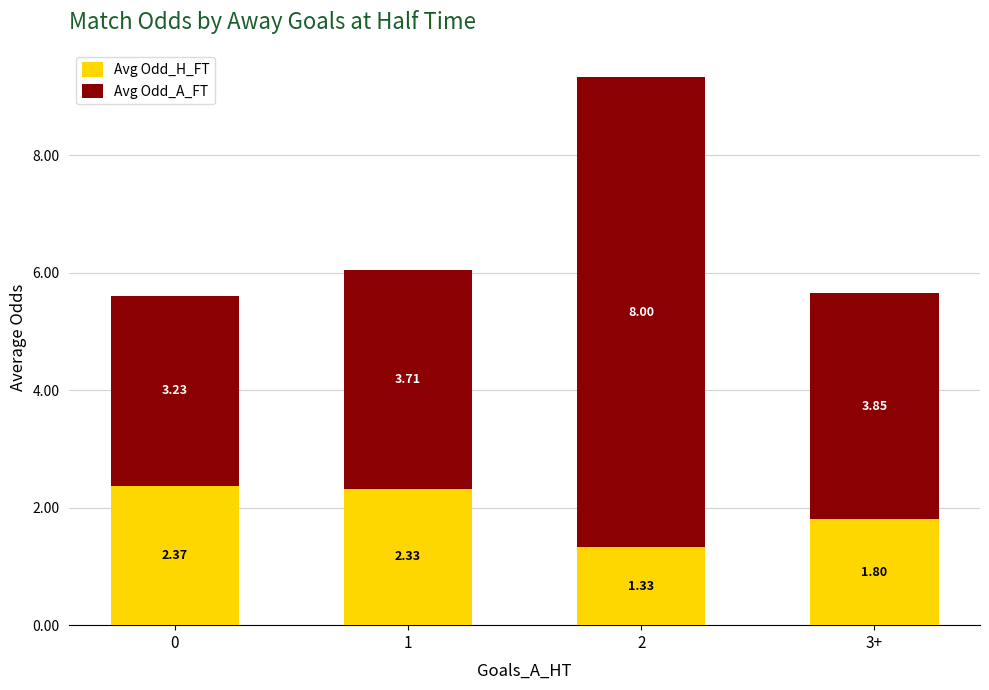

What is the average value of the Avg Odd_H_FT series?

2.0